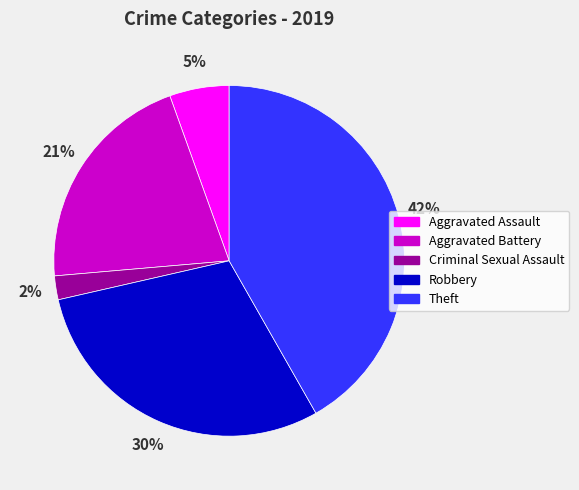

Count the number of slices in the pie.

5